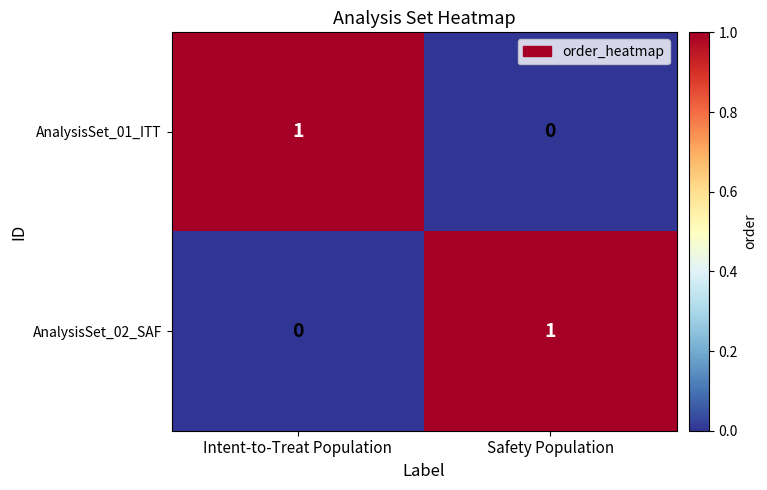

At Intent-to-Treat Population, list the series in order from largest to smallest.

AnalysisSet_01_ITT, AnalysisSet_02_SAF